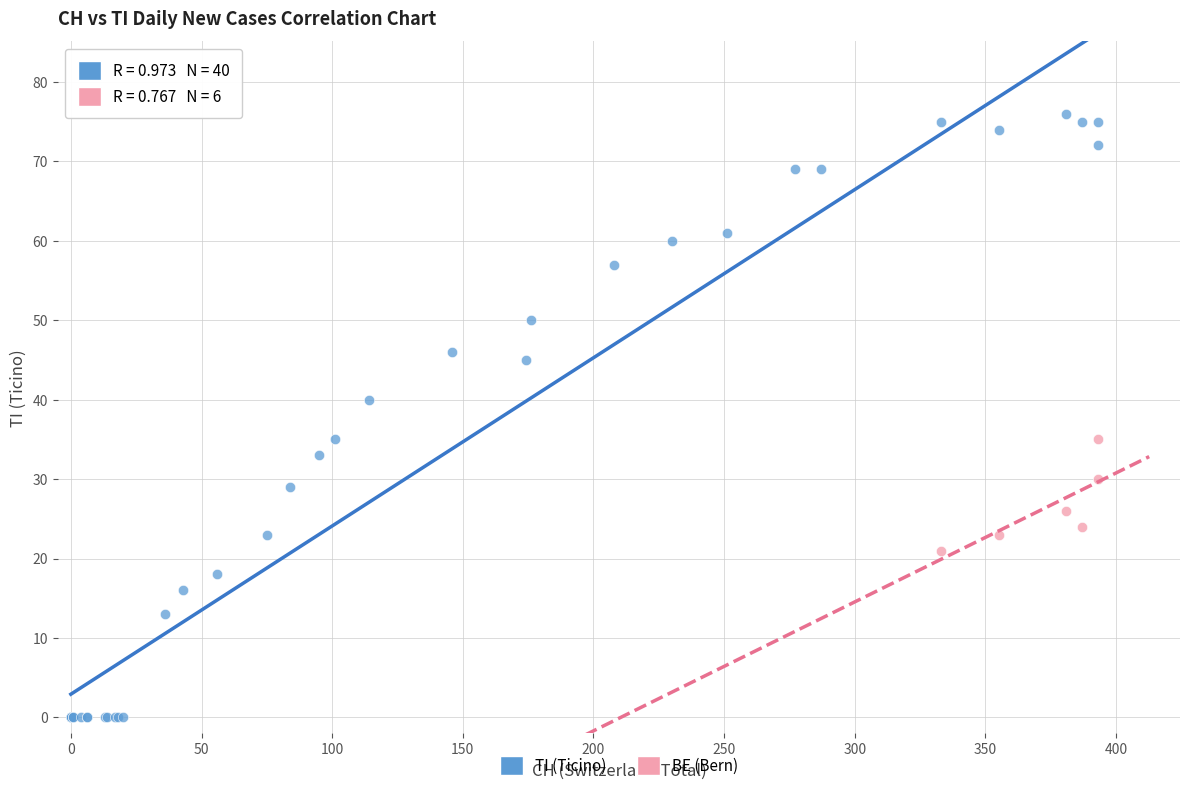

Which series reaches the minimum Y coordinate?

TI (Ticino)